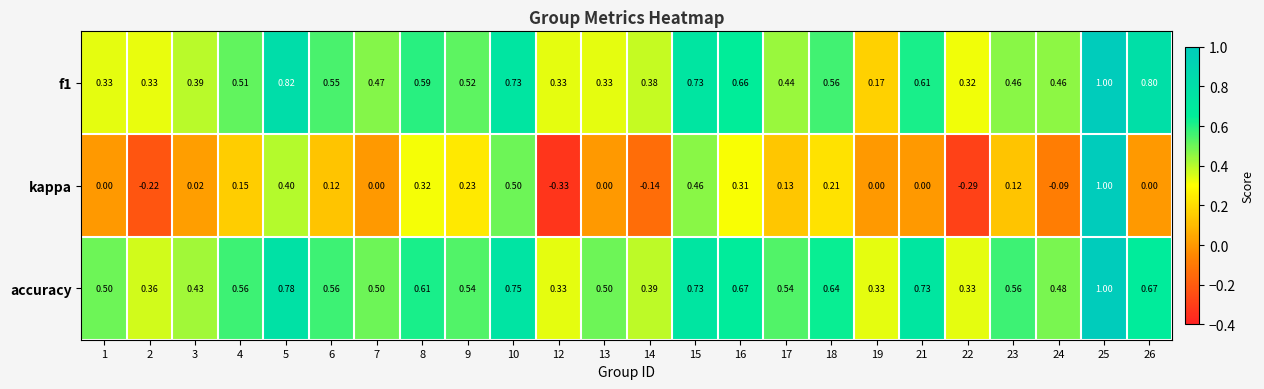

Which series has the widest spread of values?

kappa